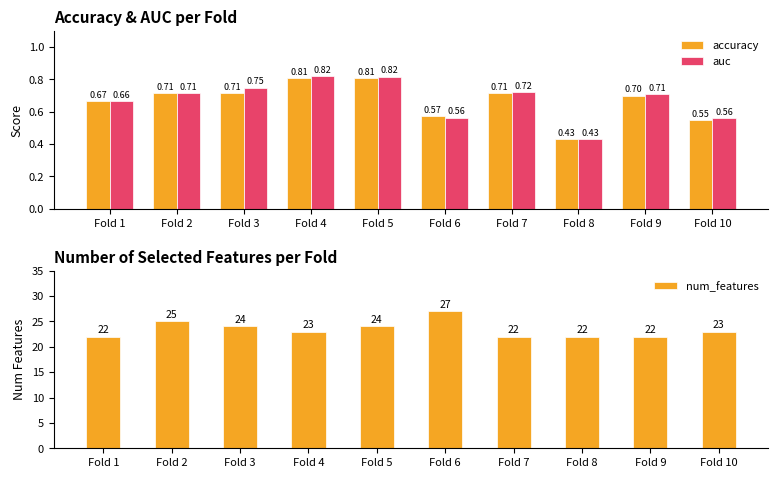

What is the total value across all series at Fold 2?

26.4